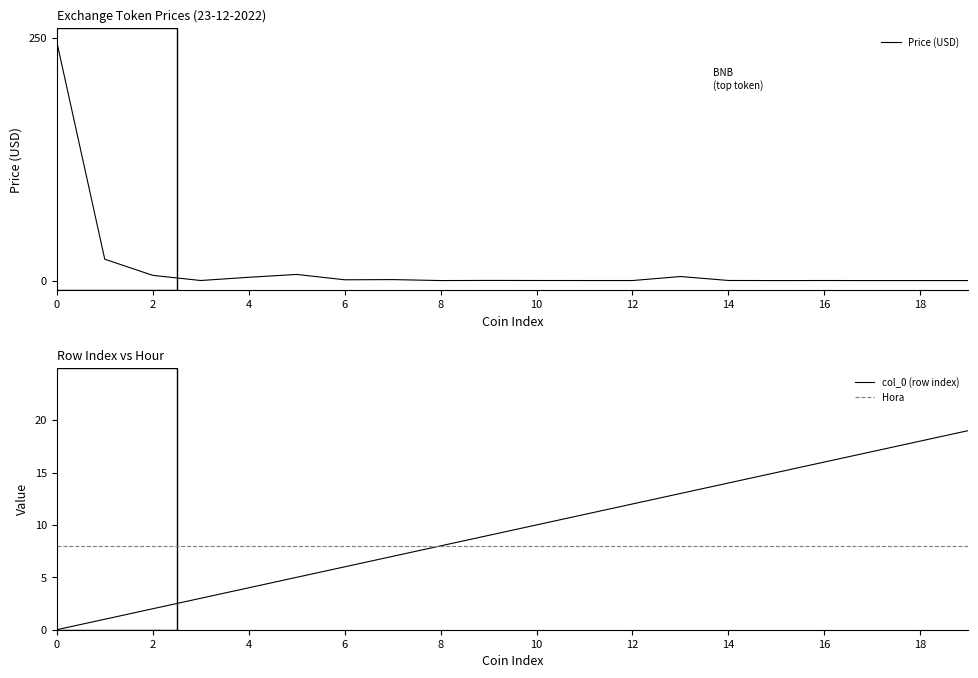

True or false: Hora has a value of 5.3 at 10.

False